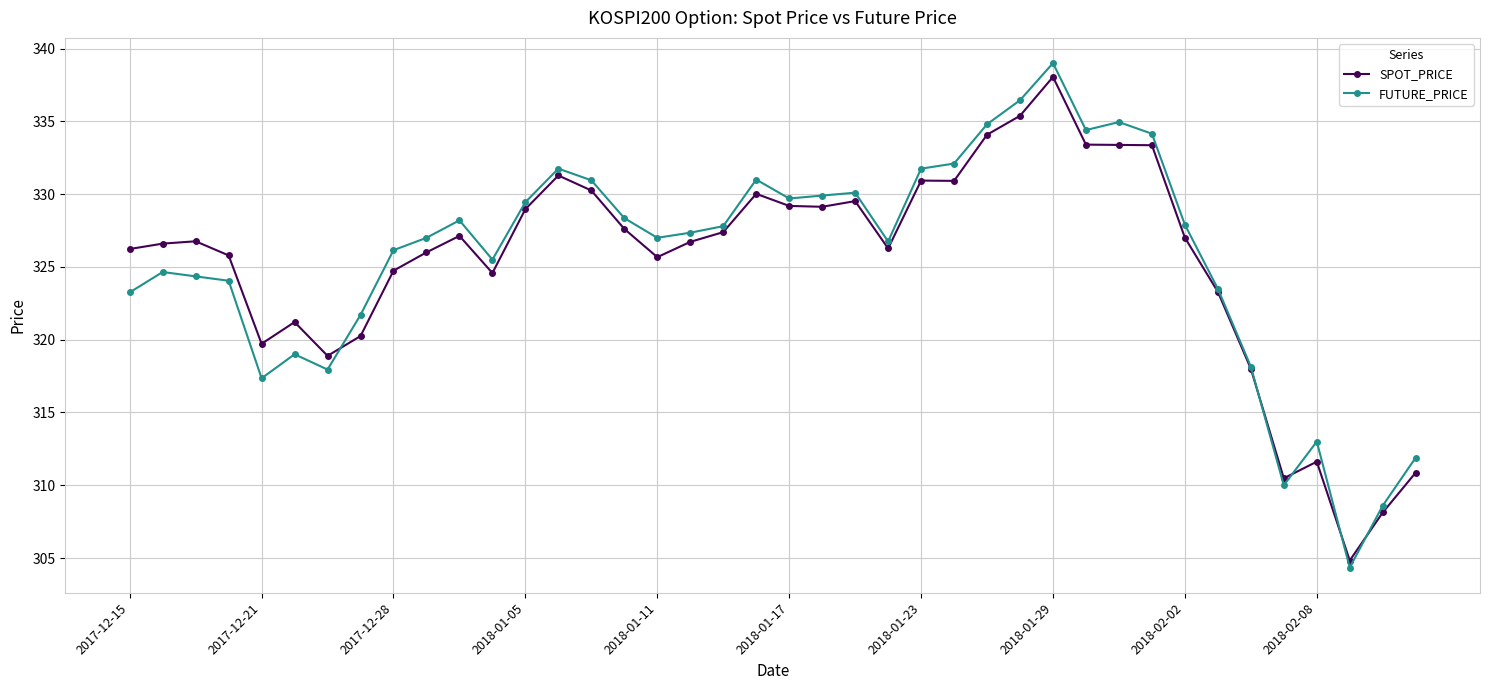

What is the value of the SPOT_PRICE point at the 27th from the left?

334.1